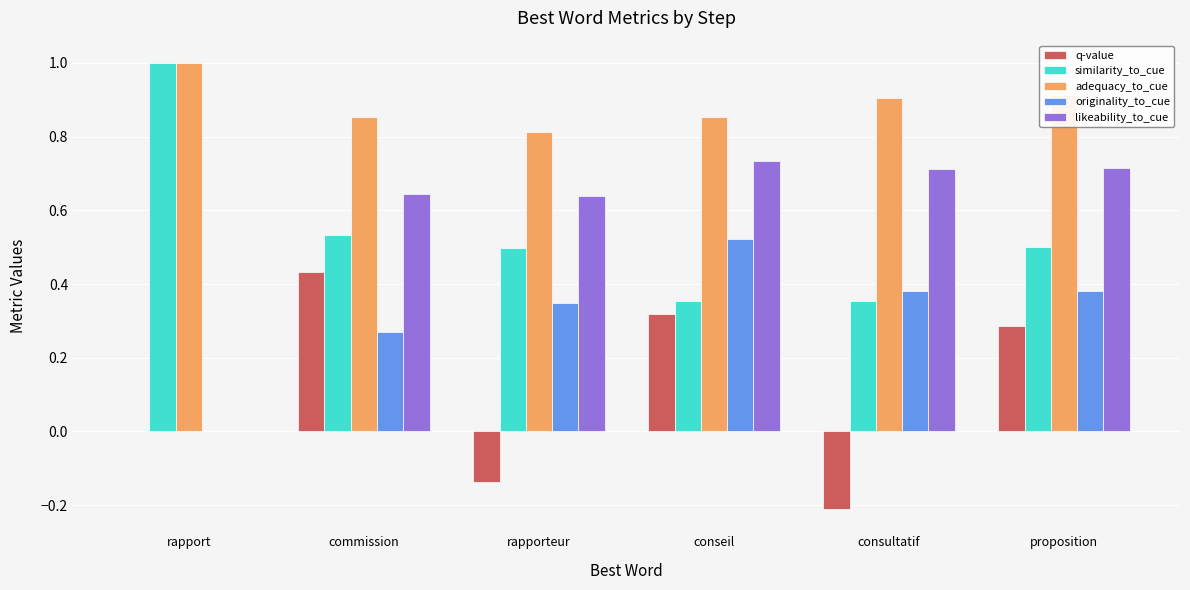

What value does the adequacy_to_cue series have at rapport?

1.0